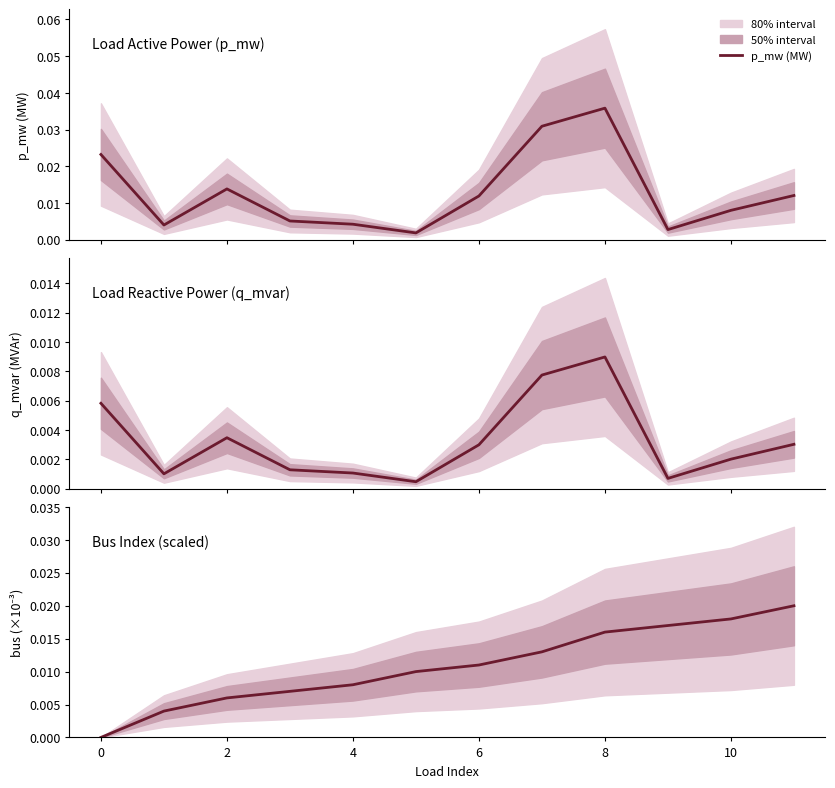

At how many categories does at least one series exceed 0?

12